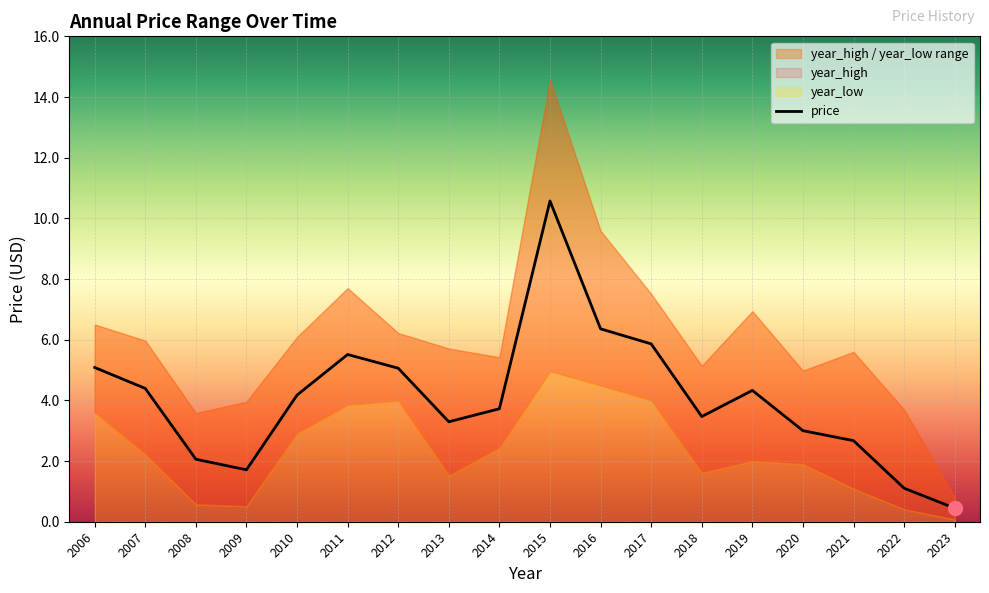

At which category is the sum across all series the highest?

2015